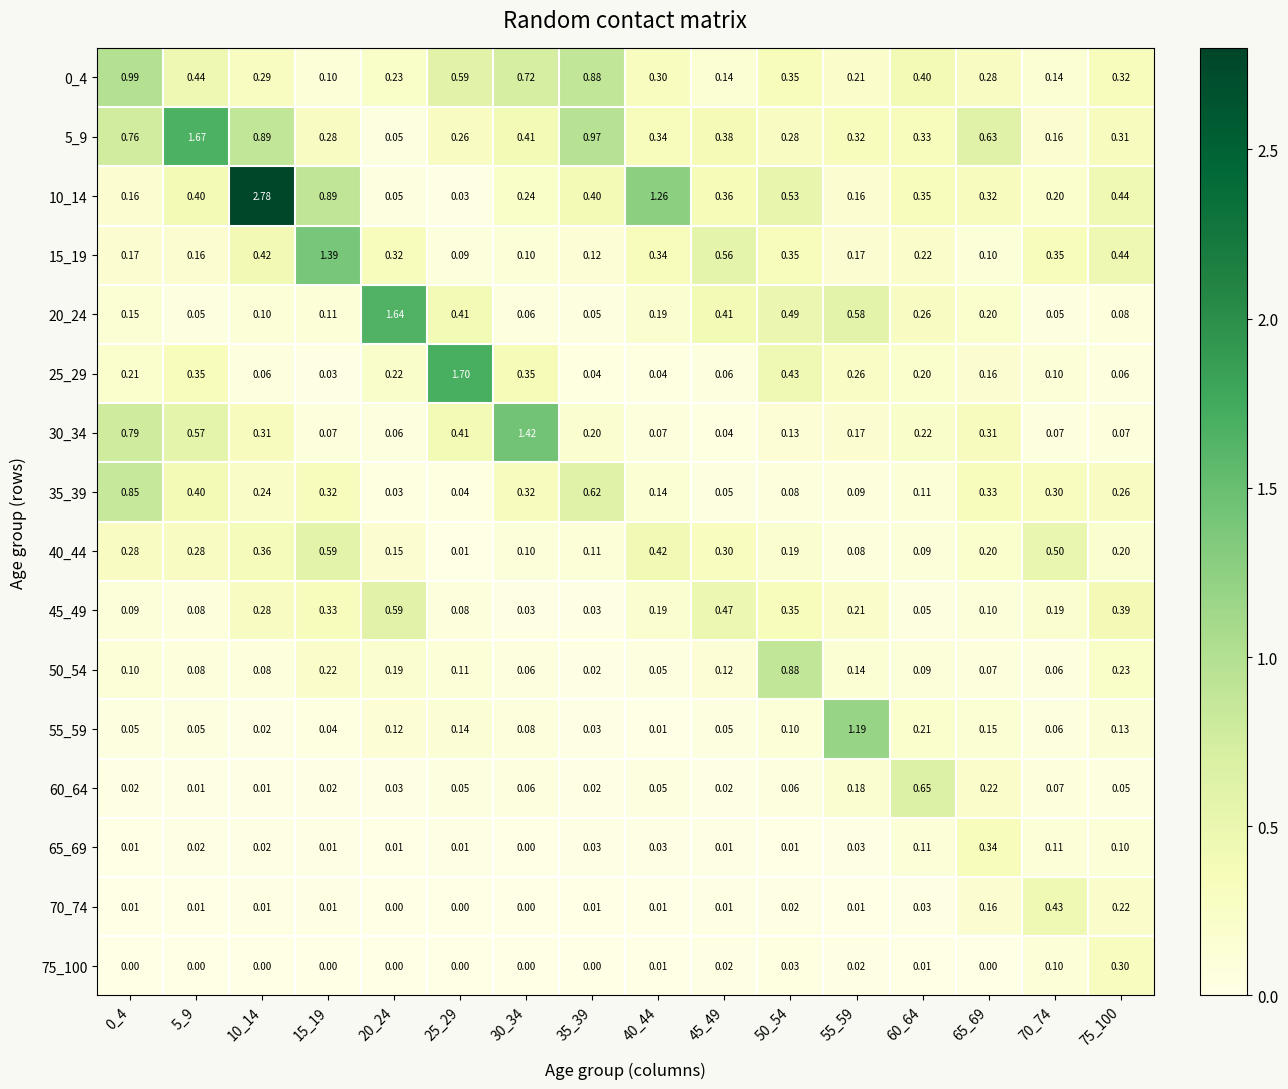

Reading left to right, transcribe all the data shown in this chart.

0_4: 0_4=1.0	5_9=0.4	10_14=0.3	15_19=0.1	20_24=0.2	25_29=0.6	30_34=0.7	35_39=0.9	40_44=0.3	45_49=0.1	50_54=0.3	55_59=0.2	60_64=0.4	65_69=0.3	70_74=0.1	75_100=0.3
5_9: 0_4=0.8	5_9=1.7	10_14=0.9	15_19=0.3	20_24=0.1	25_29=0.3	30_34=0.4	35_39=1.0	40_44=0.3	45_49=0.4	50_54=0.3	55_59=0.3	60_64=0.3	65_69=0.6	70_74=0.2	75_100=0.3
10_14: 0_4=0.2	5_9=0.4	10_14=2.8	15_19=0.9	20_24=0.1	25_29=0.0	30_34=0.2	35_39=0.4	40_44=1.3	45_49=0.4	50_54=0.5	55_59=0.2	60_64=0.3	65_69=0.3	70_74=0.2	75_100=0.4
15_19: 0_4=0.2	5_9=0.2	10_14=0.4	15_19=1.4	20_24=0.3	25_29=0.1	30_34=0.1	35_39=0.1	40_44=0.3	45_49=0.6	50_54=0.3	55_59=0.2	60_64=0.2	65_69=0.1	70_74=0.3	75_100=0.4
20_24: 0_4=0.1	5_9=0.1	10_14=0.1	15_19=0.1	20_24=1.6	25_29=0.4	30_34=0.1	35_39=0.1	40_44=0.2	45_49=0.4	50_54=0.5	55_59=0.6	60_64=0.3	65_69=0.2	70_74=0.1	75_100=0.1
25_29: 0_4=0.2	5_9=0.3	10_14=0.1	15_19=0.0	20_24=0.2	25_29=1.7	30_34=0.3	35_39=0.0	40_44=0.0	45_49=0.1	50_54=0.4	55_59=0.3	60_64=0.2	65_69=0.2	70_74=0.1	75_100=0.1
30_34: 0_4=0.8	5_9=0.6	10_14=0.3	15_19=0.1	20_24=0.1	25_29=0.4	30_34=1.4	35_39=0.2	40_44=0.1	45_49=0.0	50_54=0.1	55_59=0.2	60_64=0.2	65_69=0.3	70_74=0.1	75_100=0.1
35_39: 0_4=0.8	5_9=0.4	10_14=0.2	15_19=0.3	20_24=0.0	25_29=0.0	30_34=0.3	35_39=0.6	40_44=0.1	45_49=0.1	50_54=0.1	55_59=0.1	60_64=0.1	65_69=0.3	70_74=0.3	75_100=0.3
40_44: 0_4=0.3	5_9=0.3	10_14=0.4	15_19=0.6	20_24=0.1	25_29=0.0	30_34=0.1	35_39=0.1	40_44=0.4	45_49=0.3	50_54=0.2	55_59=0.1	60_64=0.1	65_69=0.2	70_74=0.5	75_100=0.2
45_49: 0_4=0.1	5_9=0.1	10_14=0.3	15_19=0.3	20_24=0.6	25_29=0.1	30_34=0.0	35_39=0.0	40_44=0.2	45_49=0.5	50_54=0.3	55_59=0.2	60_64=0.1	65_69=0.1	70_74=0.2	75_100=0.4
50_54: 0_4=0.1	5_9=0.1	10_14=0.1	15_19=0.2	20_24=0.2	25_29=0.1	30_34=0.1	35_39=0.0	40_44=0.1	45_49=0.1	50_54=0.9	55_59=0.1	60_64=0.1	65_69=0.1	70_74=0.1	75_100=0.2
55_59: 0_4=0.1	5_9=0.1	10_14=0.0	15_19=0.0	20_24=0.1	25_29=0.1	30_34=0.1	35_39=0.0	40_44=0.0	45_49=0.1	50_54=0.1	55_59=1.2	60_64=0.2	65_69=0.1	70_74=0.1	75_100=0.1
60_64: 0_4=0.0	5_9=0.0	10_14=0.0	15_19=0.0	20_24=0.0	25_29=0.1	30_34=0.1	35_39=0.0	40_44=0.1	45_49=0.0	50_54=0.1	55_59=0.2	60_64=0.7	65_69=0.2	70_74=0.1	75_100=0.1
65_69: 0_4=0.0	5_9=0.0	10_14=0.0	15_19=0.0	20_24=0.0	25_29=0.0	30_34=0.0	35_39=0.0	40_44=0.0	45_49=0.0	50_54=0.0	55_59=0.0	60_64=0.1	65_69=0.3	70_74=0.1	75_100=0.1
70_74: 0_4=0.0	5_9=0.0	10_14=0.0	15_19=0.0	20_24=0.0	25_29=0.0	30_34=0.0	35_39=0.0	40_44=0.0	45_49=0.0	50_54=0.0	55_59=0.0	60_64=0.0	65_69=0.2	70_74=0.4	75_100=0.2
75_100: 0_4=0.0	5_9=0.0	10_14=0.0	15_19=0.0	20_24=0.0	25_29=0.0	30_34=0.0	35_39=0.0	40_44=0.0	45_49=0.0	50_54=0.0	55_59=0.0	60_64=0.0	65_69=0.0	70_74=0.1	75_100=0.3